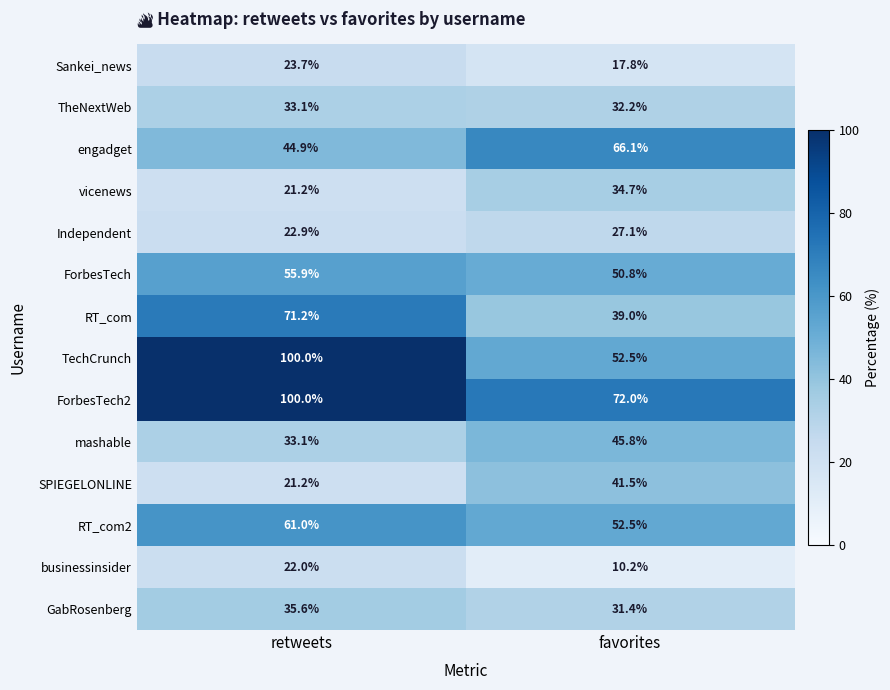

The engadget series shows 66.1 at favorites. True or false?

True